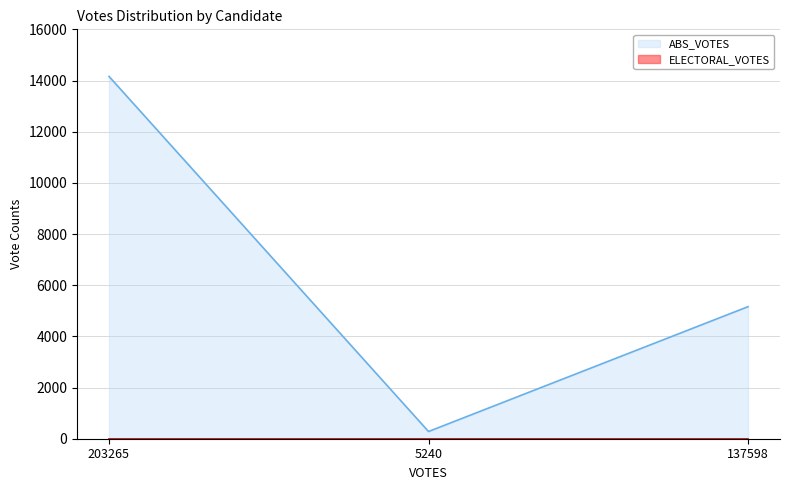

At which category does the chart reach its minimum across all series?

5240